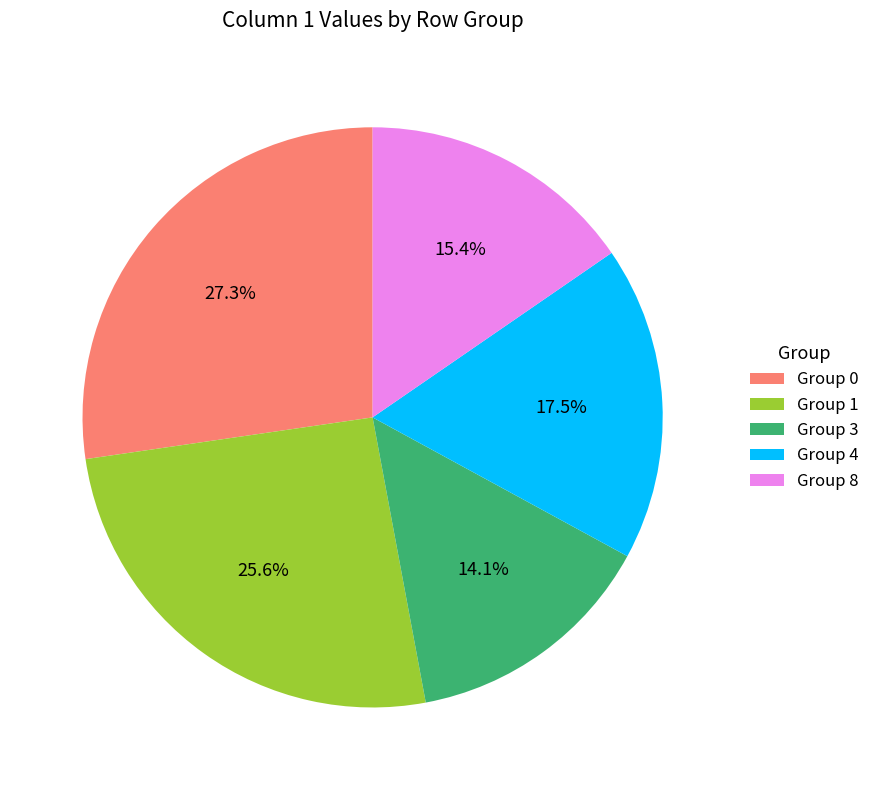

Which slice is the largest?

Group 0